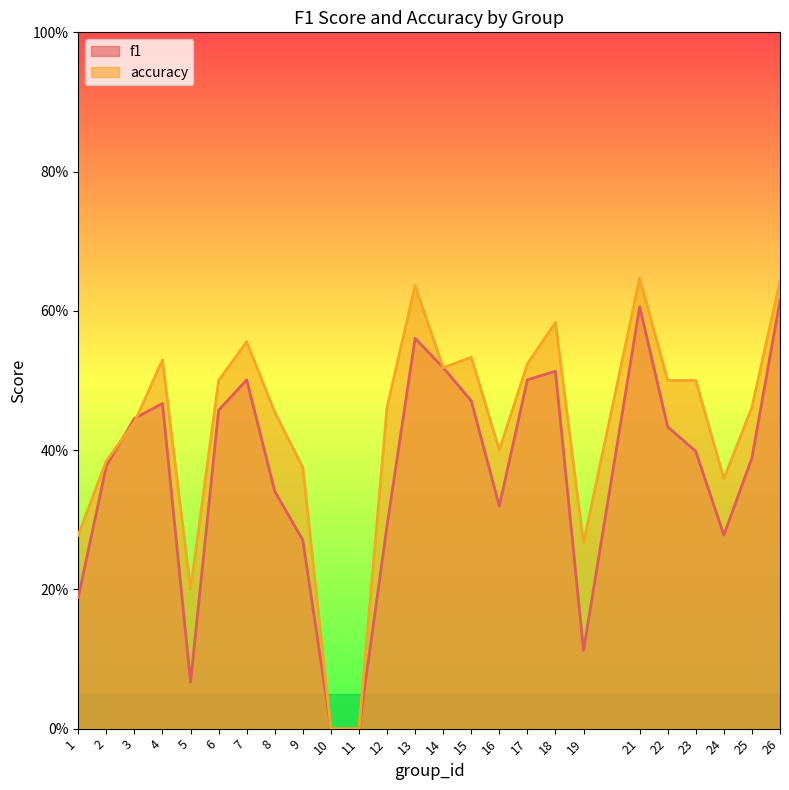

List the labels in order of accuracy value, smallest first.

10, 11, 5, 19, 1, 24, 9, 2, 16, 3, 8, 12, 25, 6, 22, 23, 14, 17, 4, 15, 7, 18, 13, 26, 21